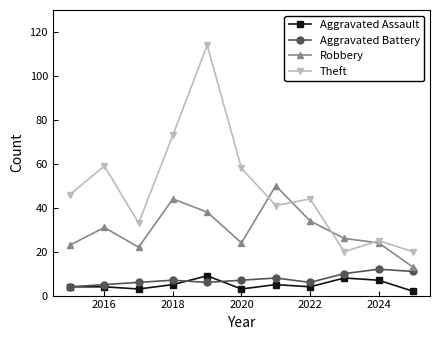

True or false: Aggravated Assault and Robbery cross at least once.

False